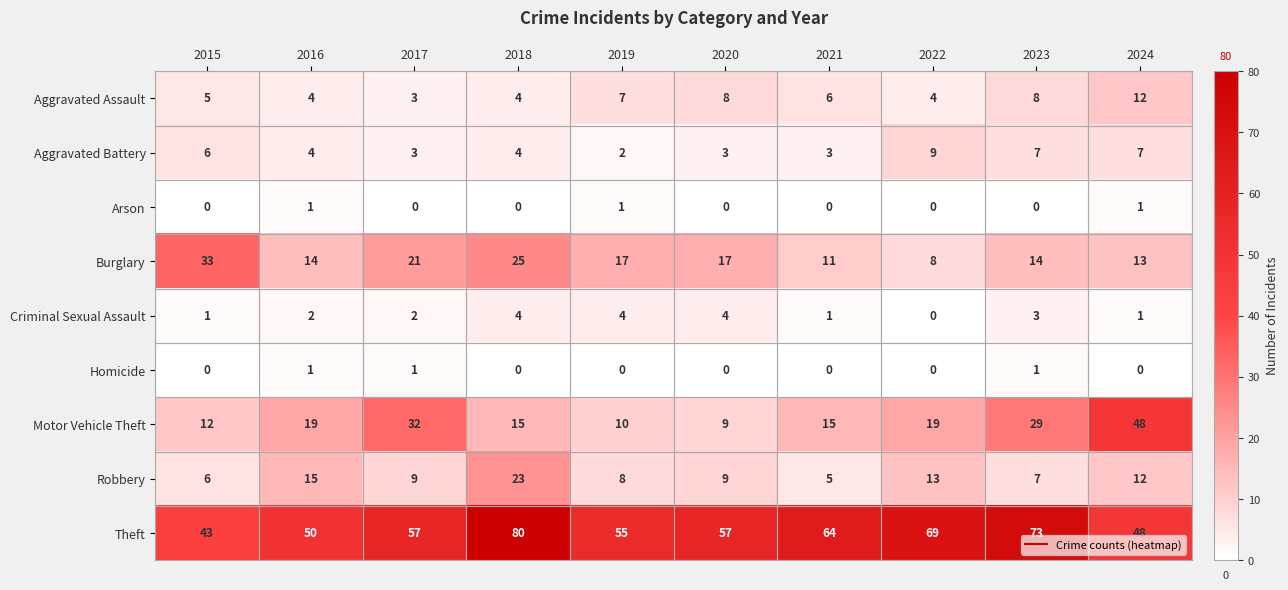

The value of Aggravated Battery at 2023 is 9. True or false?

False